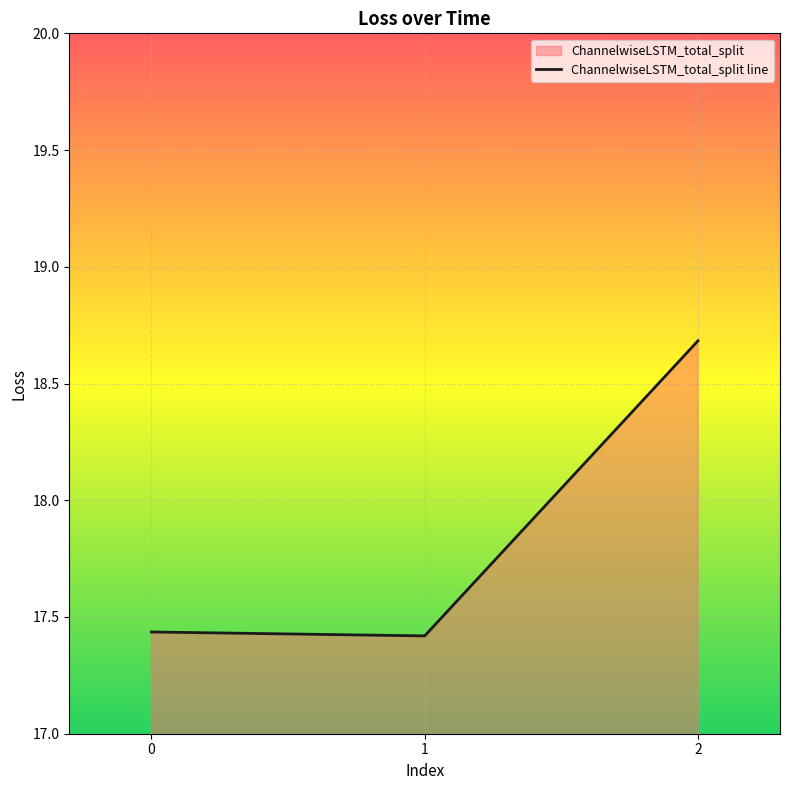

Approximately how many times larger is the value at 2 compared to 0?

1.1